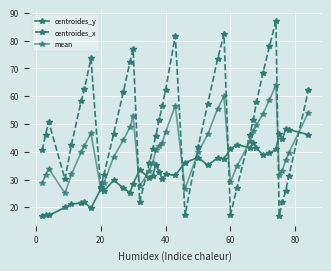

Is this an area chart (filled region under the line)?

No